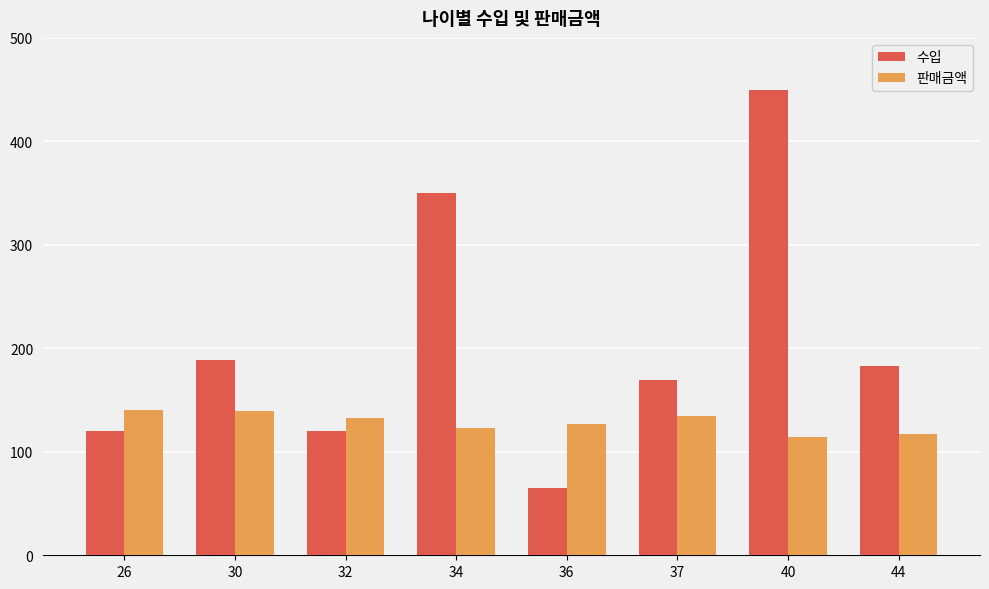

Read the 수입 value at 34.

350.0